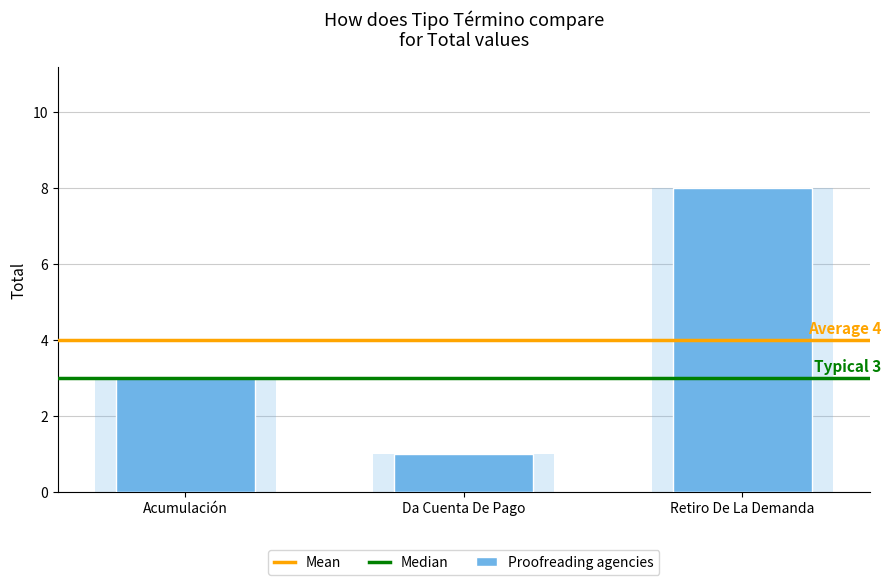

What is the change in value from Acumulación to Retiro De La Demanda?

+5